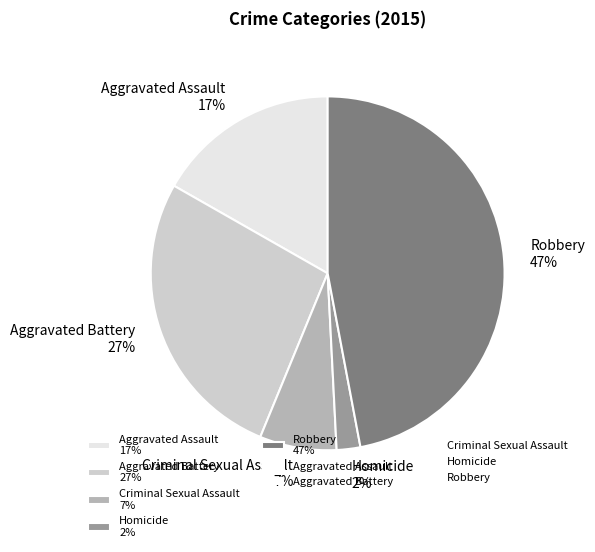

Is there a majority slice in this chart?

No